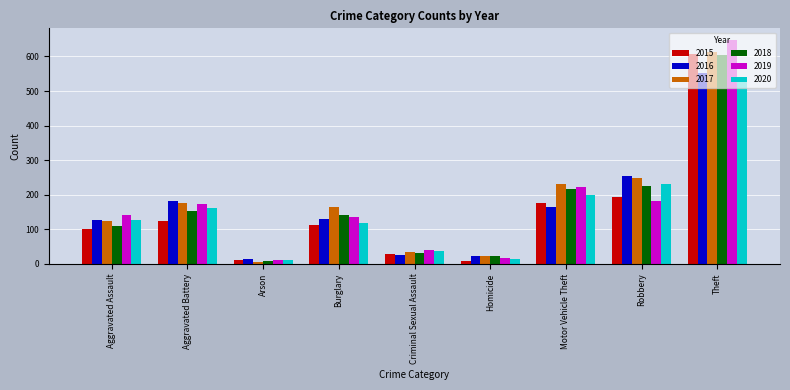

At Motor Vehicle Theft, list the series in order from smallest to largest.

2016, 2015, 2020, 2018, 2019, 2017